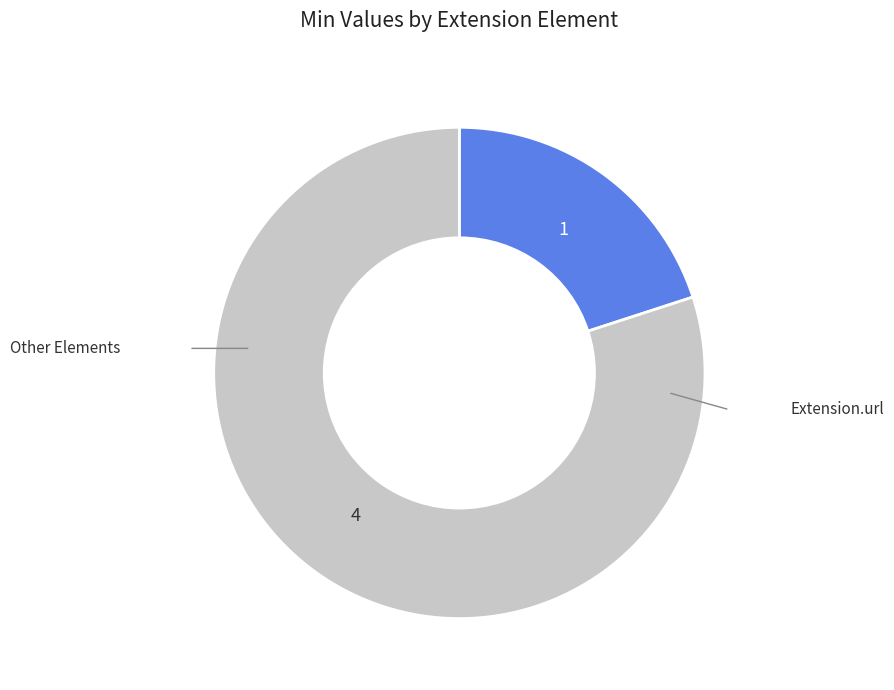

Does any single category account for the majority?

Yes